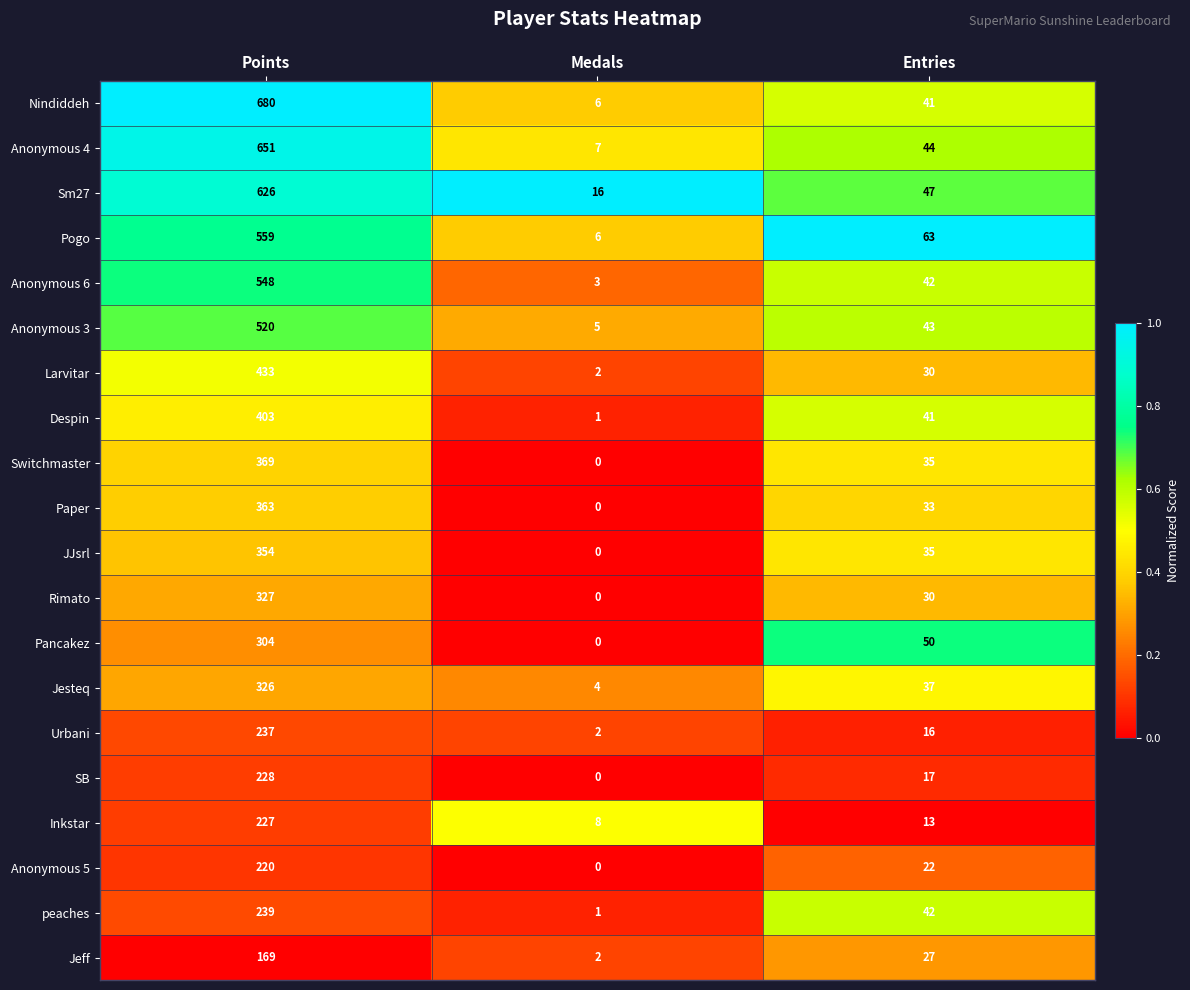

Where does the Nindiddeh series first go above 41?

Points